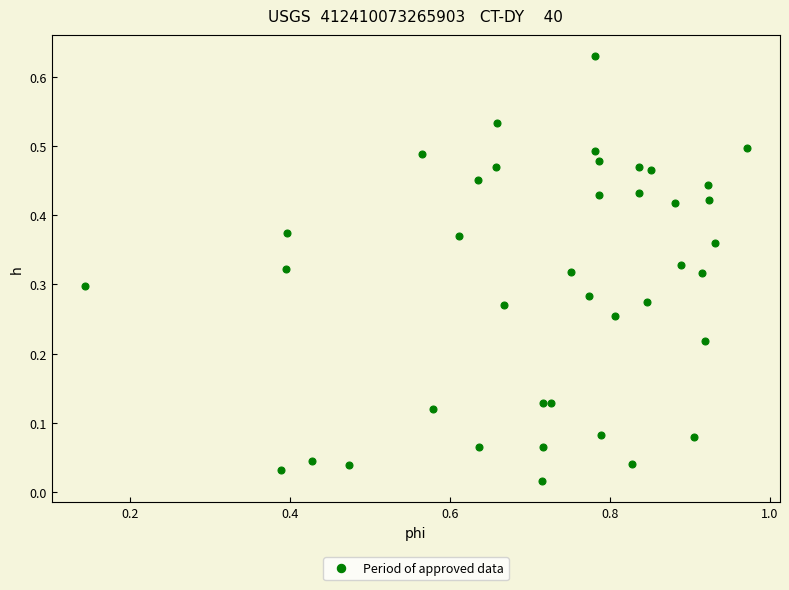

What is the range of X values (max minus min)?

0.8